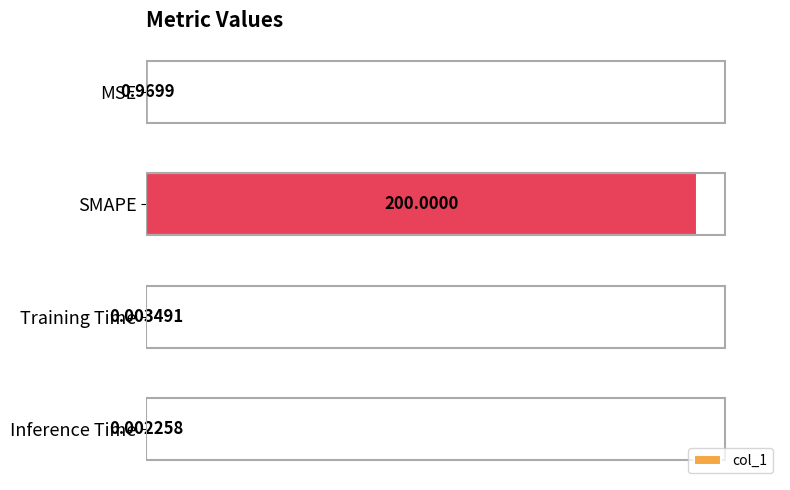

Which label corresponds to the largest value in the chart?

SMAPE